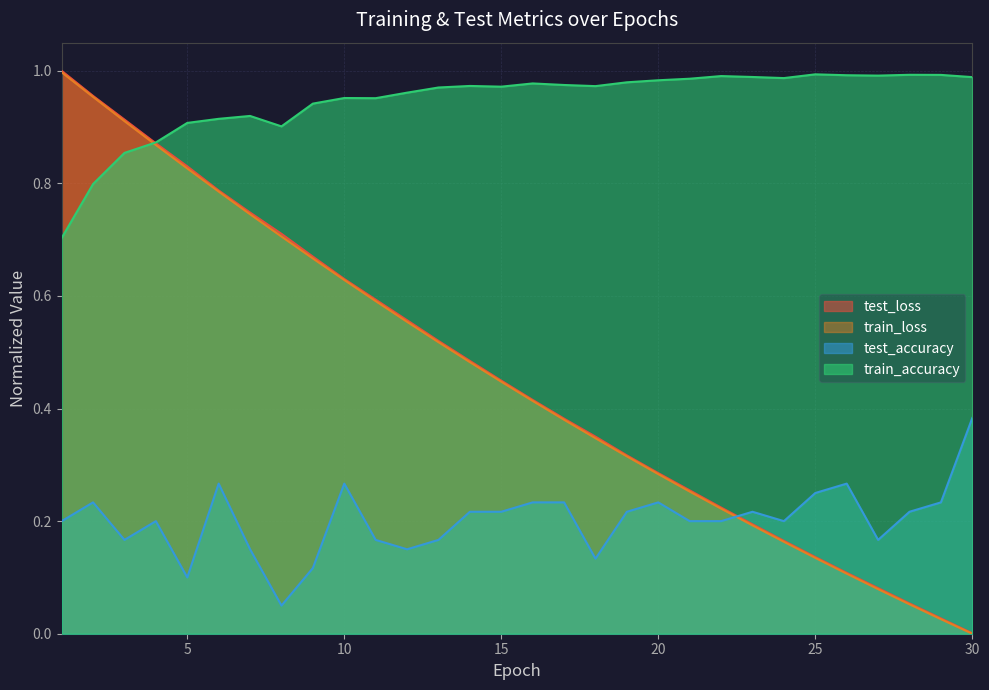

Reading left to right, what are all the values shown in this chart?

test_loss: 1=1.0	2=1.0	3=0.9	4=0.9	5=0.8	6=0.8	7=0.7	8=0.7	9=0.7	10=0.6	11=0.6	12=0.6	13=0.5	14=0.5	15=0.4	16=0.4	17=0.4	18=0.4	19=0.3	20=0.3	21=0.3	22=0.2	23=0.2	24=0.2	25=0.1	26=0.1	27=0.1	28=0.1	29=0.0	30=0.0
train_loss: 1=1.0	2=1.0	3=0.9	4=0.9	5=0.8	6=0.8	7=0.7	8=0.7	9=0.7	10=0.6	11=0.6	12=0.6	13=0.5	14=0.5	15=0.4	16=0.4	17=0.4	18=0.3	19=0.3	20=0.3	21=0.3	22=0.2	23=0.2	24=0.2	25=0.1	26=0.1	27=0.1	28=0.1	29=0.0	30=0.0
test_accuracy: 1=0.2	2=0.2	3=0.2	4=0.2	5=0.1	6=0.3	7=0.2	8=0.1	9=0.1	10=0.3	11=0.2	12=0.2	13=0.2	14=0.2	15=0.2	16=0.2	17=0.2	18=0.1	19=0.2	20=0.2	21=0.2	22=0.2	23=0.2	24=0.2	25=0.2	26=0.3	27=0.2	28=0.2	29=0.2	30=0.4
train_accuracy: 1=0.7	2=0.8	3=0.9	4=0.9	5=0.9	6=0.9	7=0.9	8=0.9	9=0.9	10=1.0	11=1.0	12=1.0	13=1.0	14=1.0	15=1.0	16=1.0	17=1.0	18=1.0	19=1.0	20=1.0	21=1.0	22=1.0	23=1.0	24=1.0	25=1.0	26=1.0	27=1.0	28=1.0	29=1.0	30=1.0